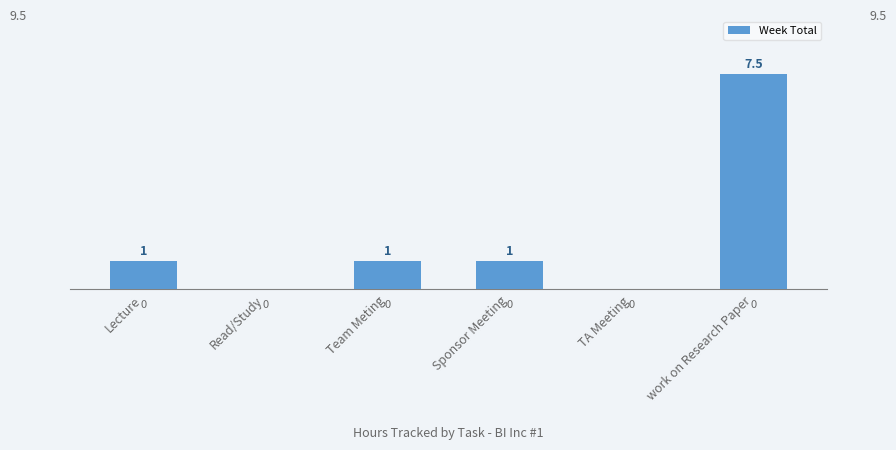

How many values are between 0 and 1?

5